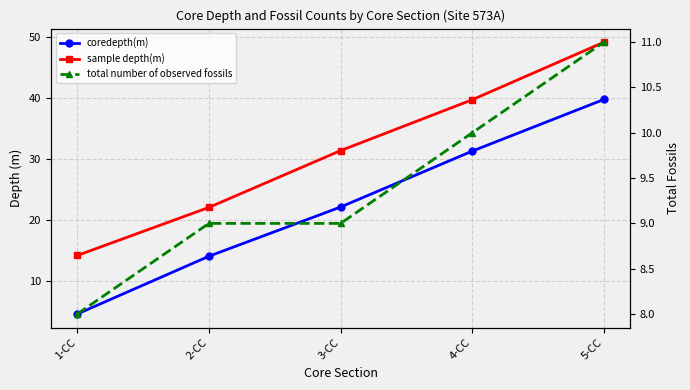

True or false: coredepth(m) has a value of 39.8 at 5-CC.

True